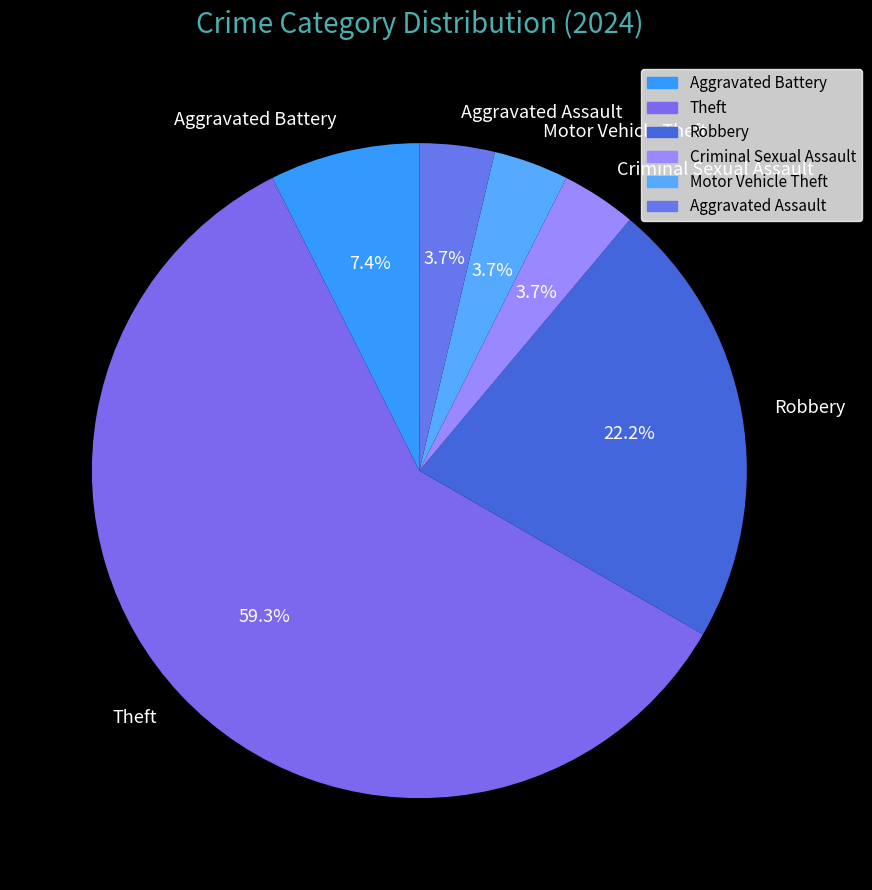

Which has a higher value, Theft or Criminal Sexual Assault?

Theft